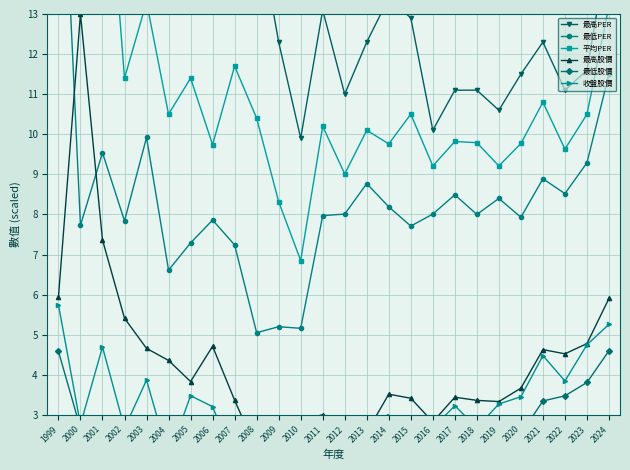

Is the value of 平均PER at 2004 greater than the value of 最高PER at 2001?

No